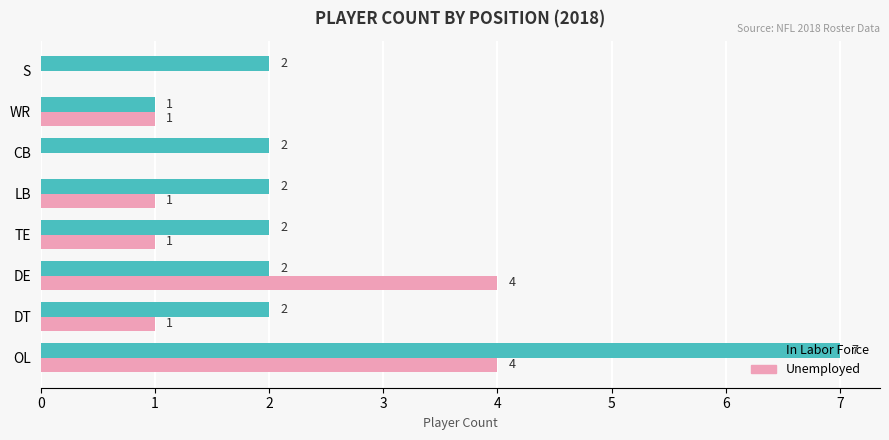

The In Labor Force series shows 1 at CB. True or false?

False